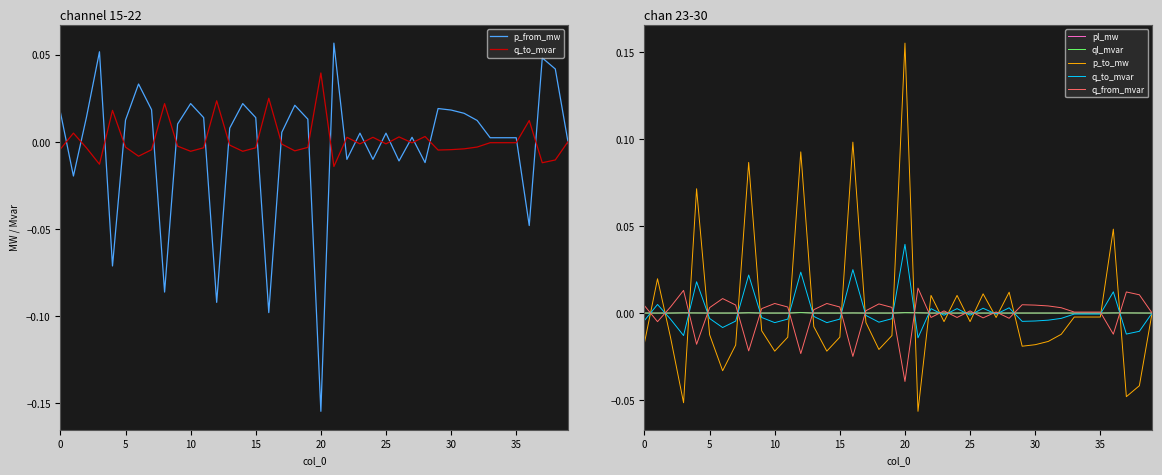

What is the lowest value of the p_to_mw series?

-0.1